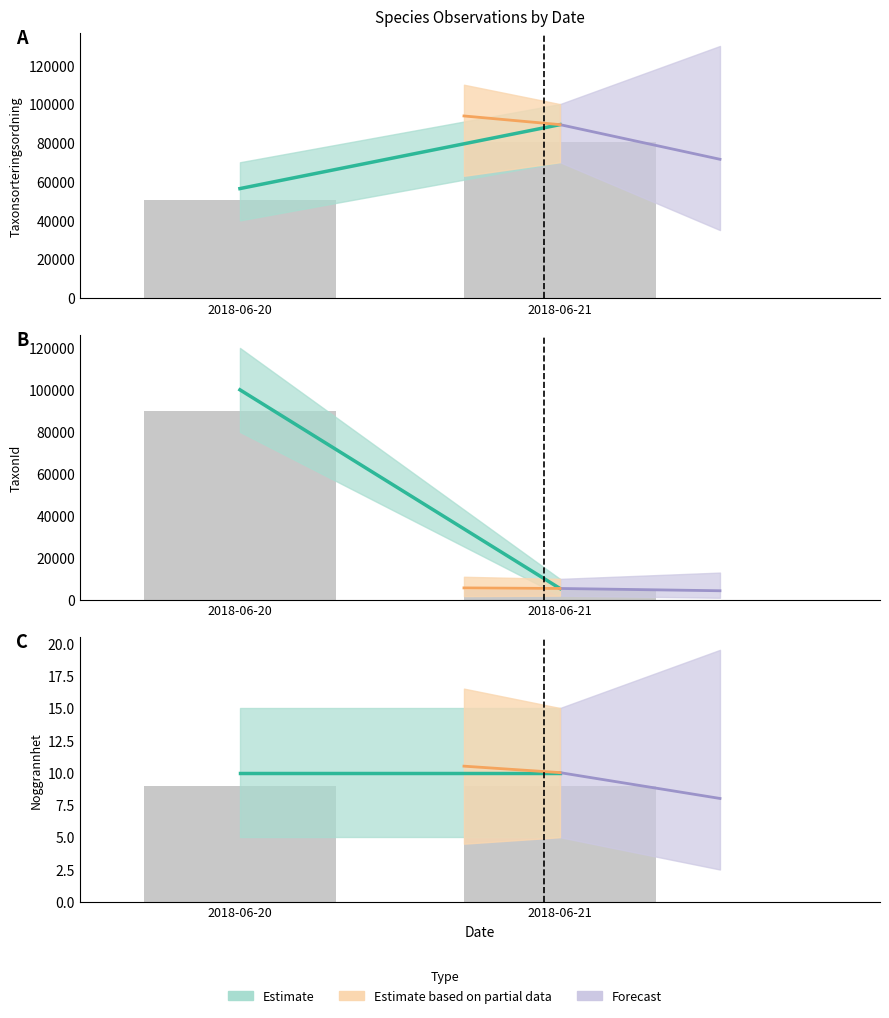

Which has a higher value, 2018-06-21 or 2018-06-20?

2018-06-21